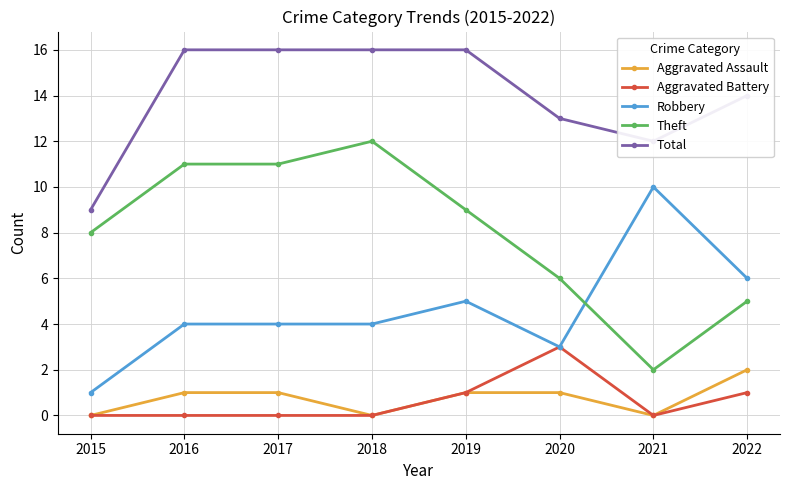

What is the lowest value of the Robbery series?

1